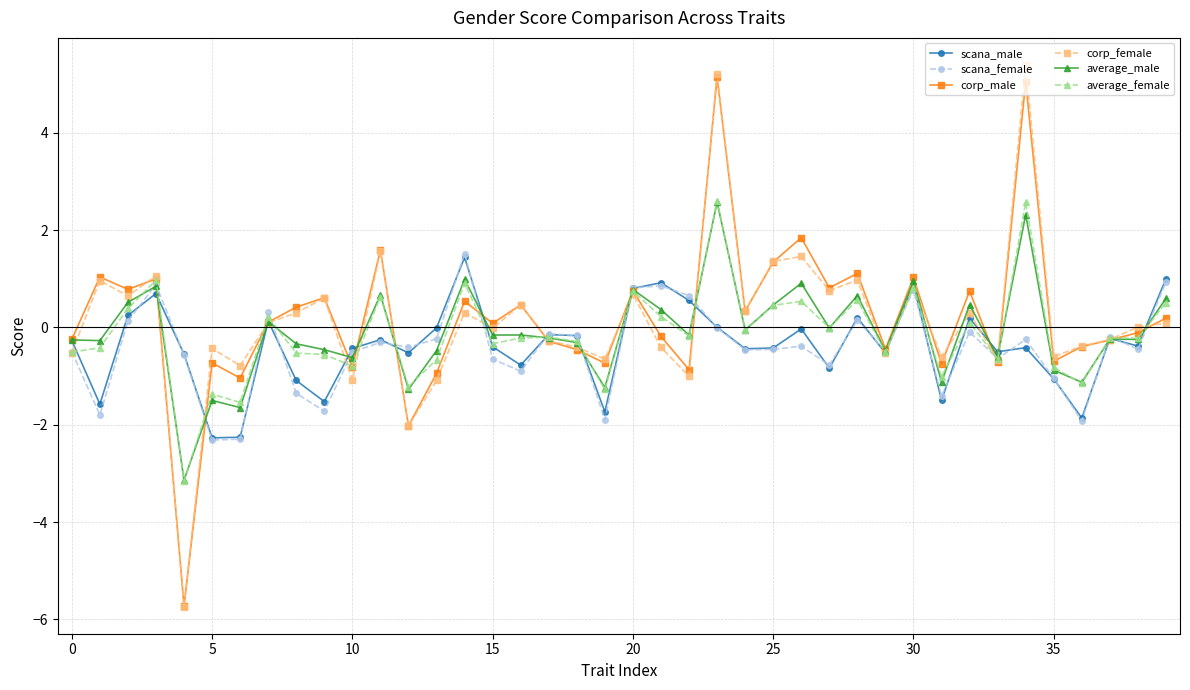

Does the chart have visible grid lines?

Yes